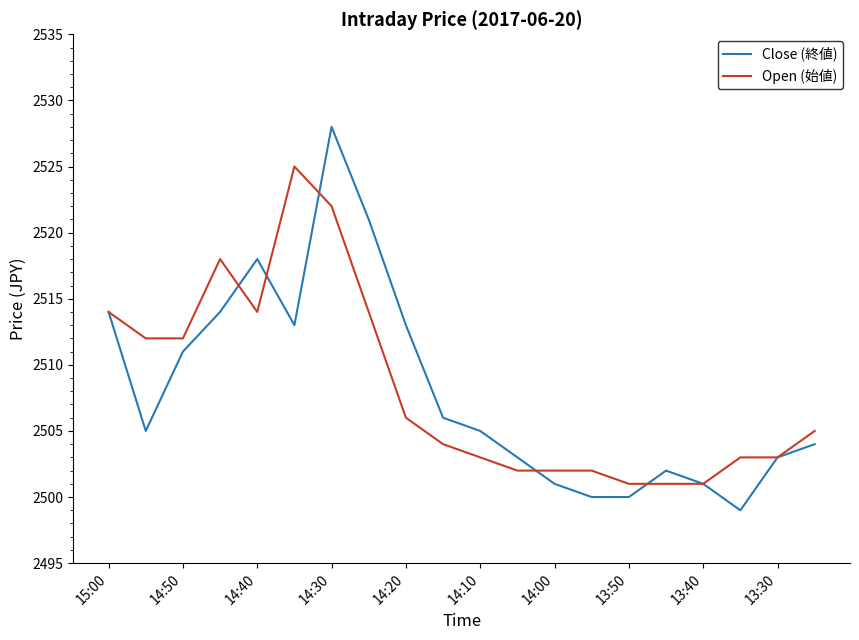

Does the chart have visible grid lines?

No